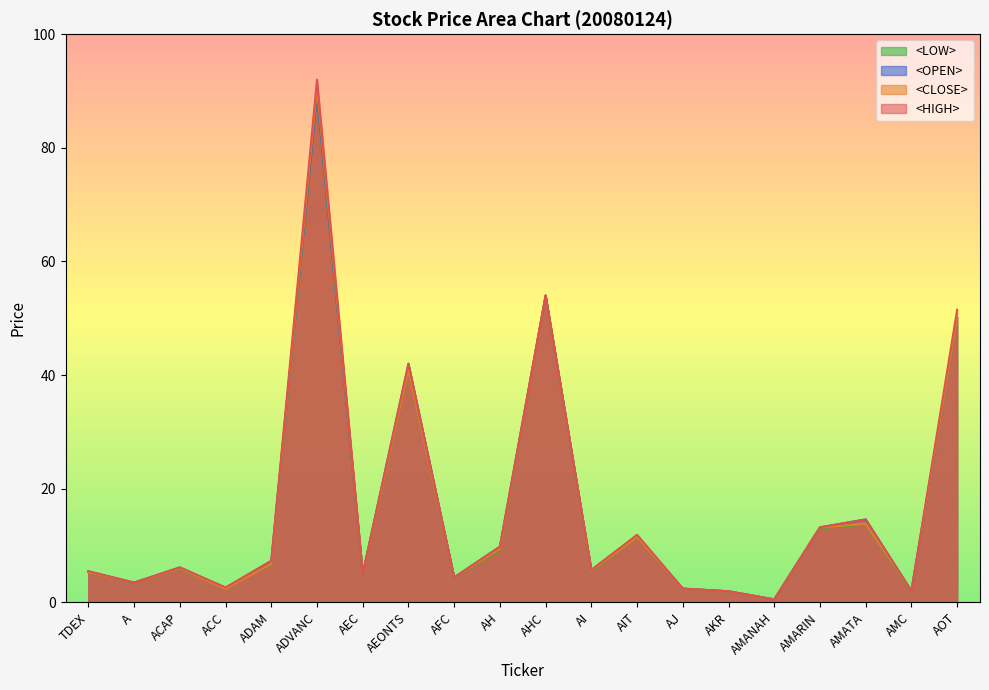

True or false: <LOW> and <OPEN> cross at least once.

False